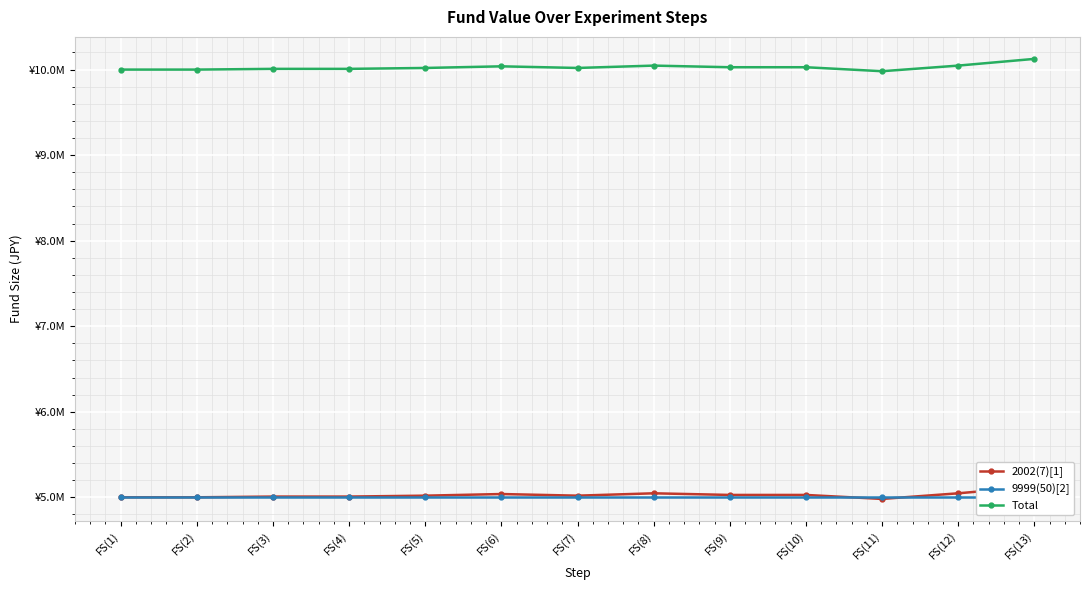

What is the minimum value for Total?

9980920